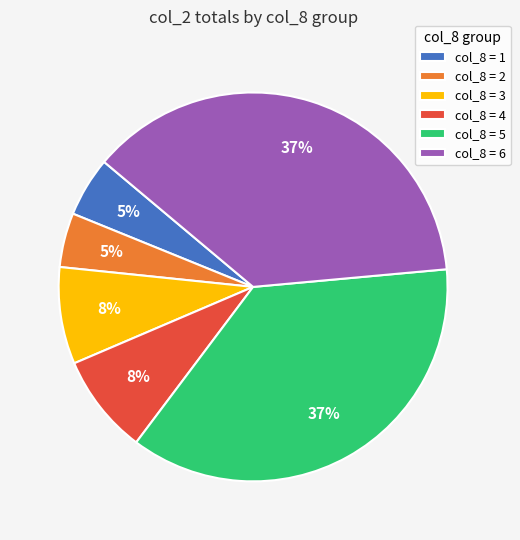

Do col_8 = 3 and col_8 = 4 together represent more than half of the pie?

No